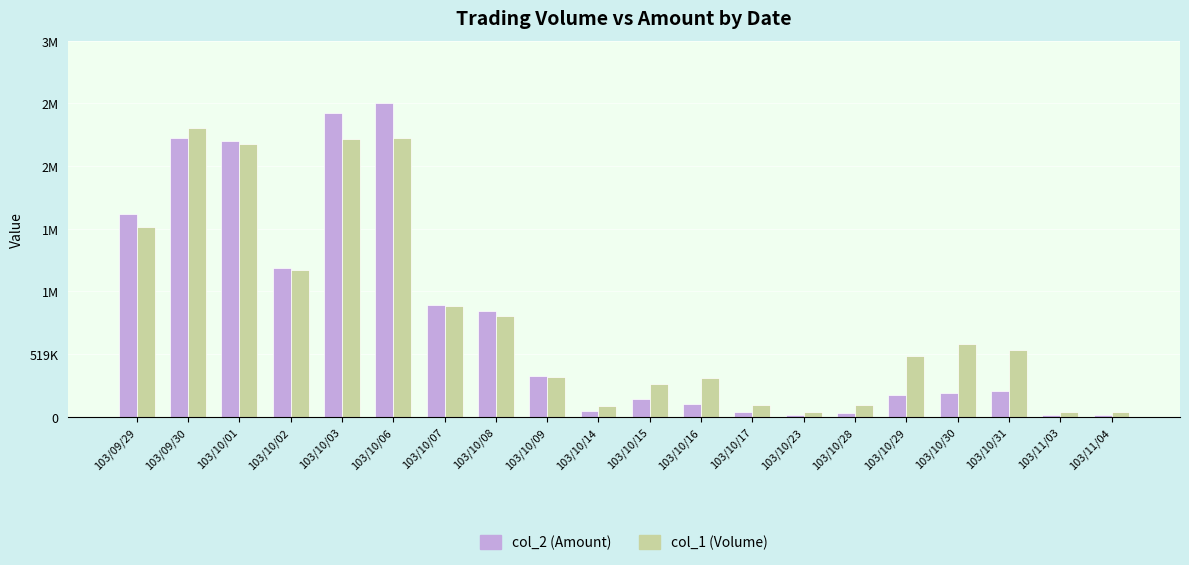

Does the chart contain stacked bars?

No